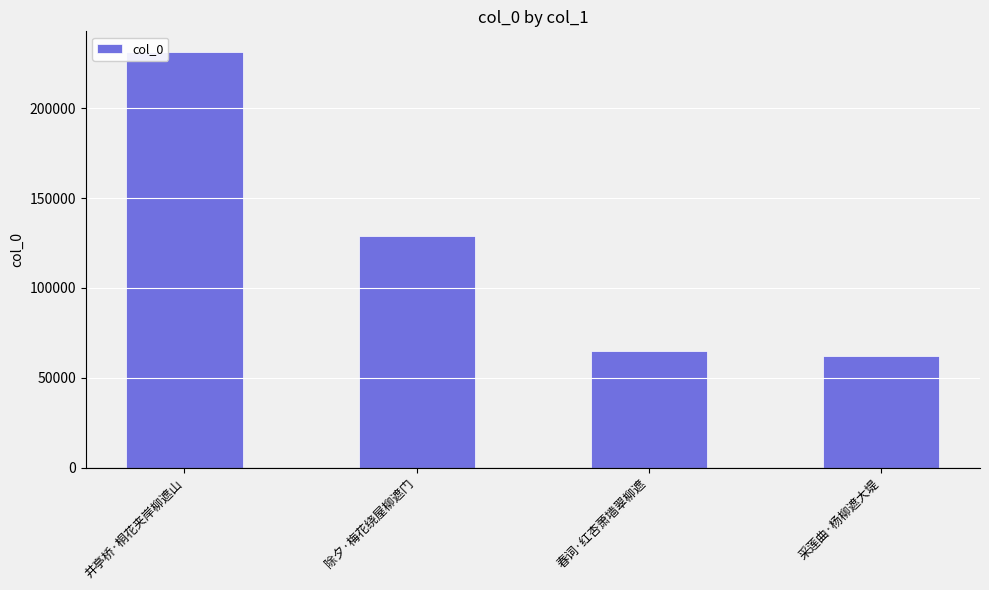

Does the chart contain any negative values?

No